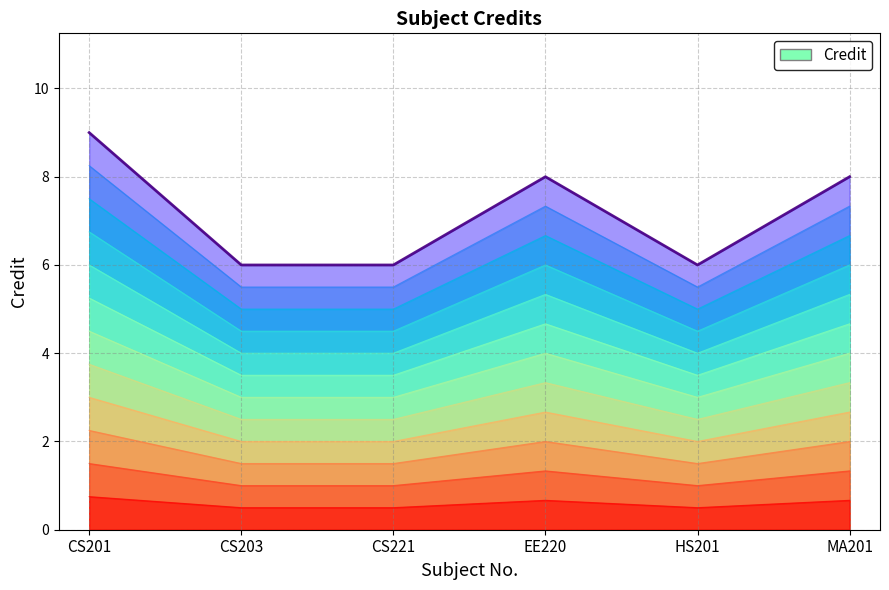

True or false: the data shows 6 at CS221.

True